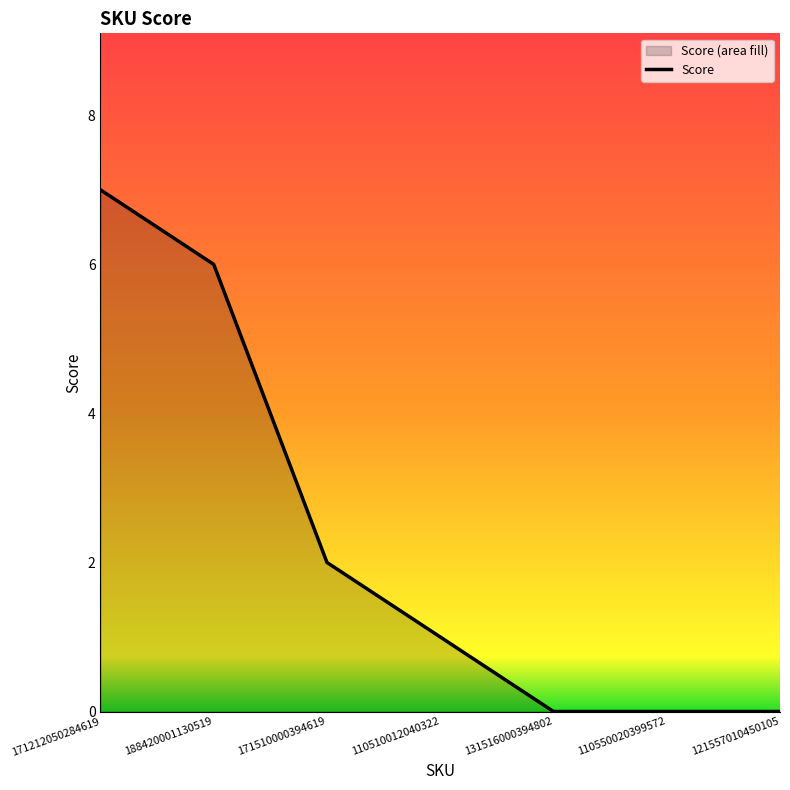

True or false: the data shows -3 at 121557010450105.

False